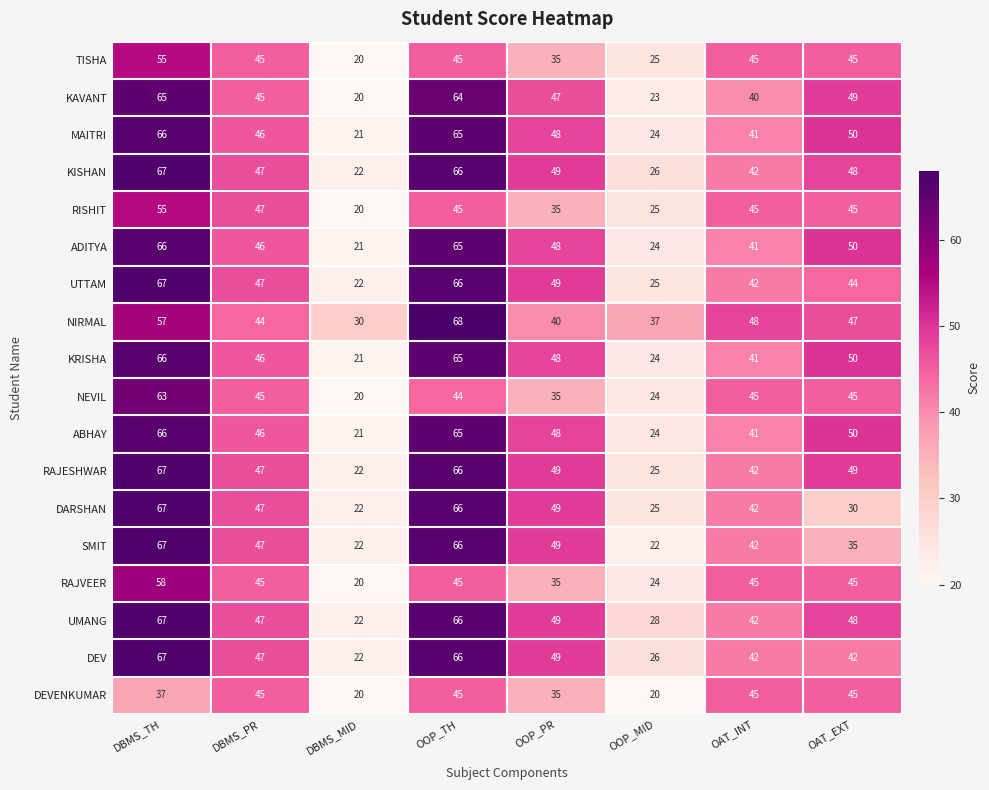

The value of SMIT at OAT_EXT is 35. True or false?

True